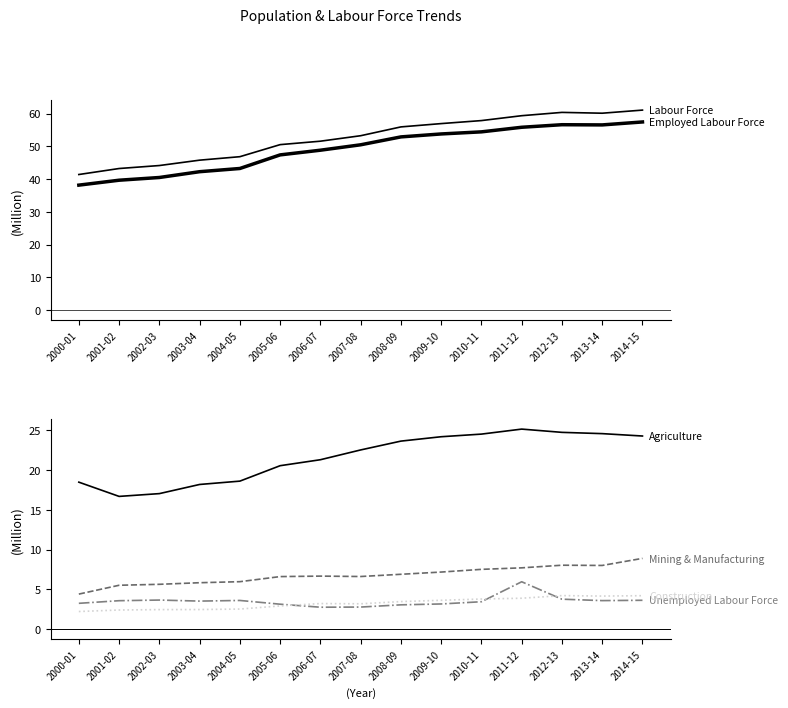

At which category is the sum across all series the highest?

2014-15